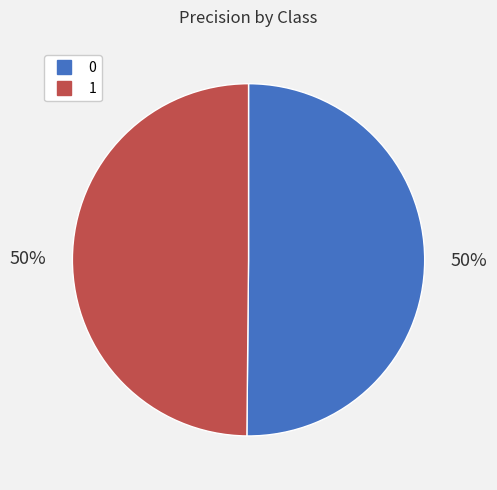

True or false: 1 accounts for 59% of the total.

False